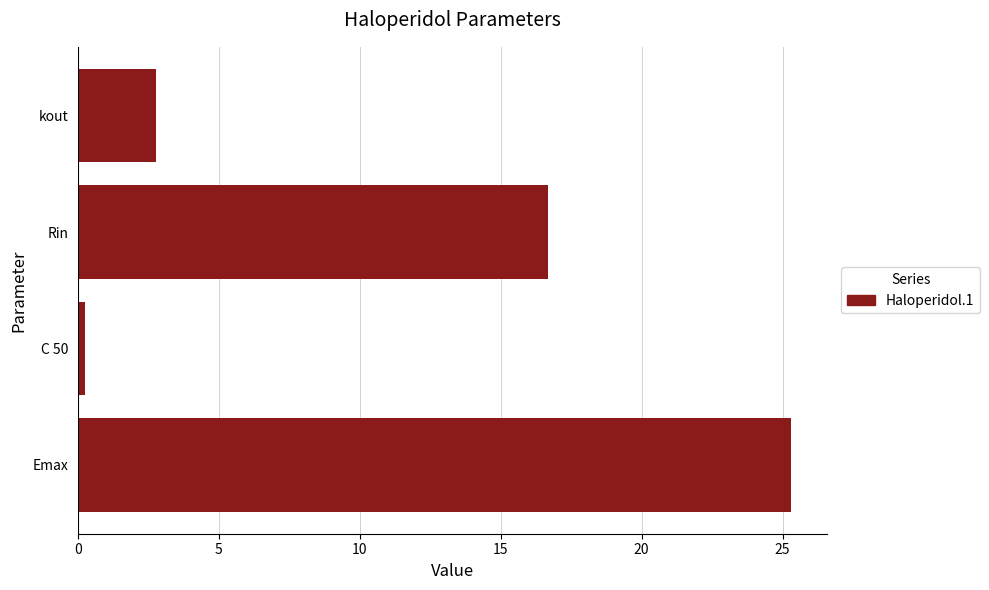

What is the sum of the values at Rin and kout?

19.4